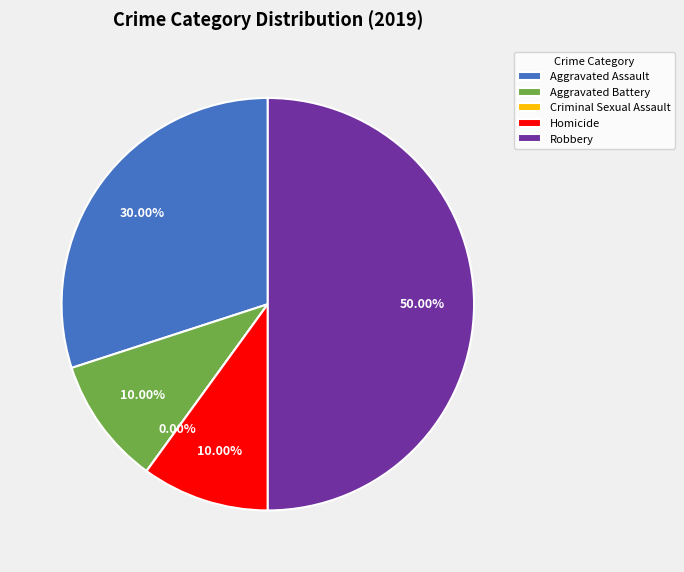

Between Aggravated Battery and Aggravated Assault, which is larger?

Aggravated Assault